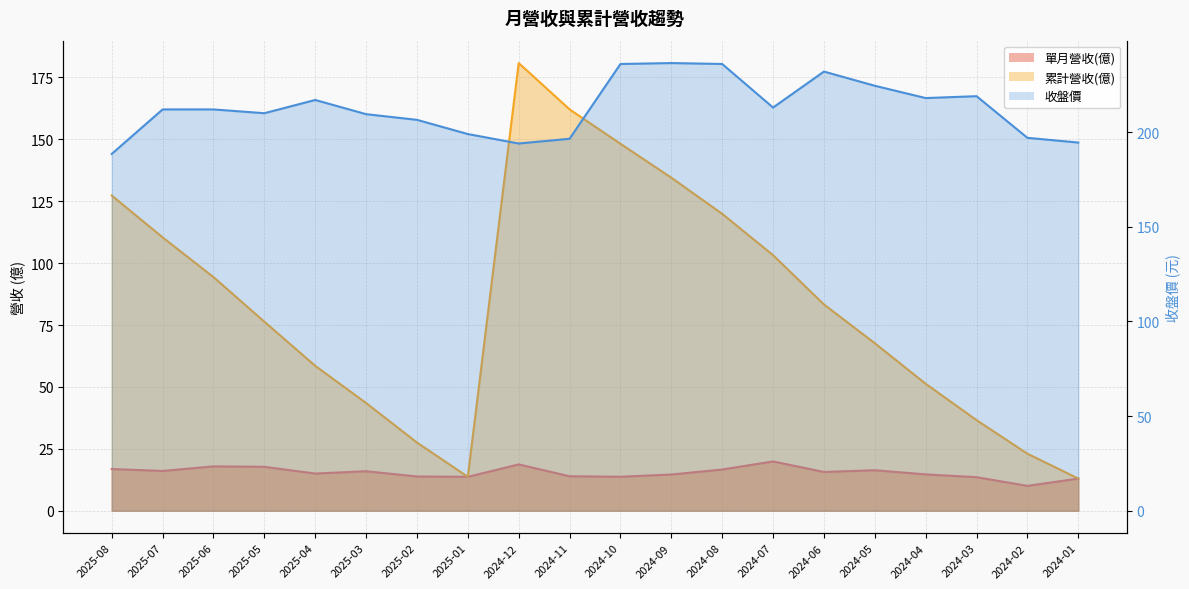

Reading left to right, transcribe all the data shown in this chart.

單月營收(億): 16.9	16.1	17.9	17.8	15.0	16.0	13.8	13.7	18.7	13.9	13.7	14.6	16.6	19.9	15.7	16.4	14.7	13.6	10.1	13.0
累計營收(億): 127.3	110.4	94.3	76.3	58.5	43.5	27.5	13.7	180.8	162.1	148.2	134.5	119.9	103.2	83.3	67.7	51.3	36.6	23.0	13.0
收盤價: 188.5	212.0	212.0	210.0	217.0	209.5	206.5	199.0	194.0	196.5	236.0	236.5	236.0	213.0	232.0	224.5	218.0	219.0	197.0	194.5